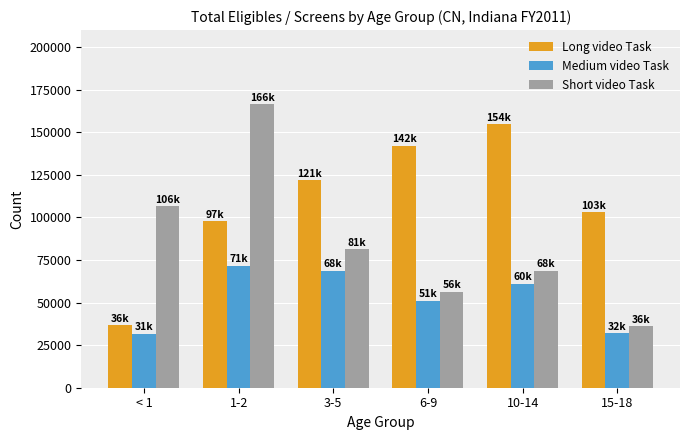

At which category does the chart reach its peak across all series?

1-2